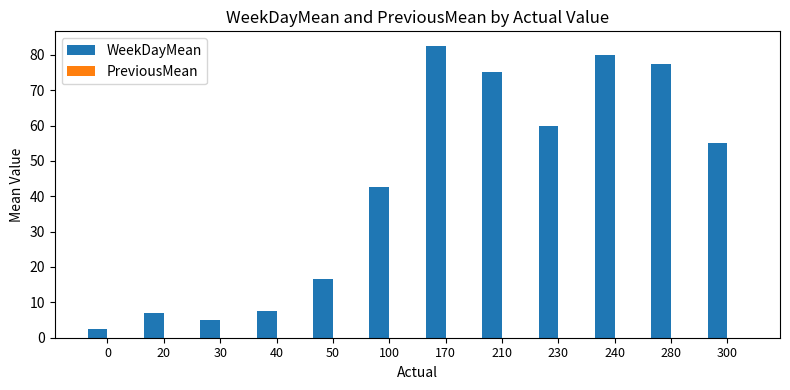

What is the sum of the values at 230 and 210?

135.0